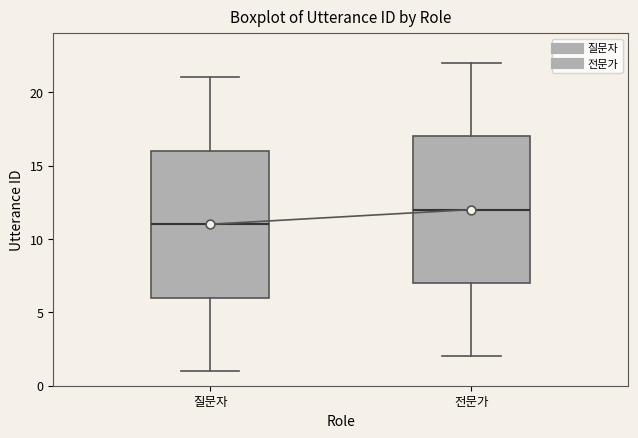

Which box has the lowest median line?

질문자